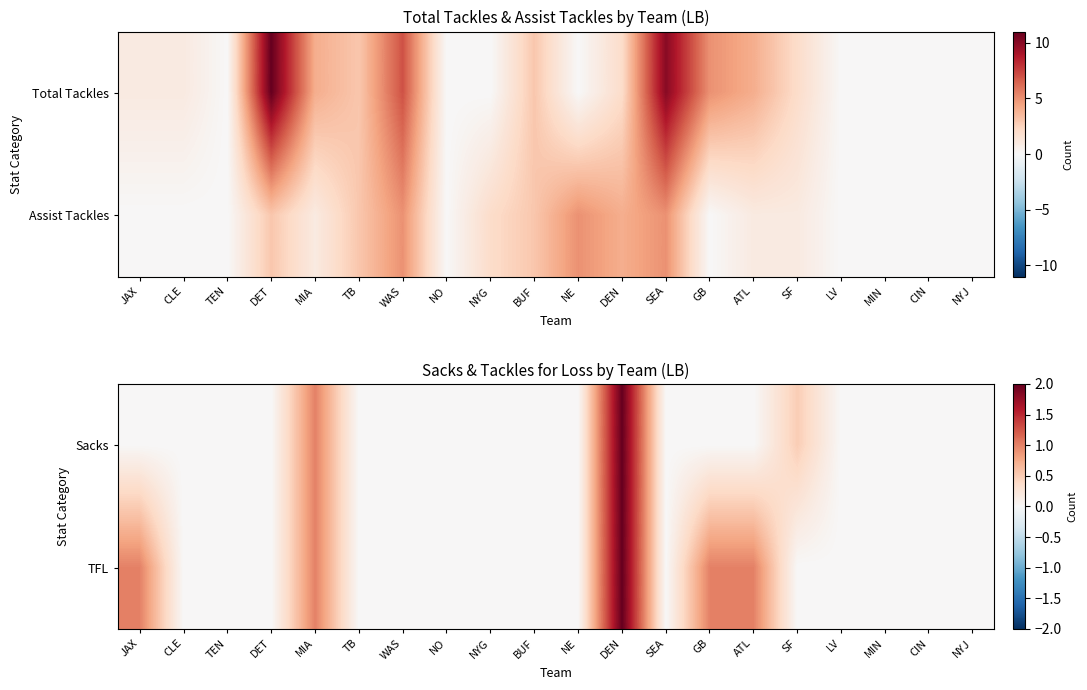

At CLE, list the series in order from largest to smallest.

Sacks, TFL